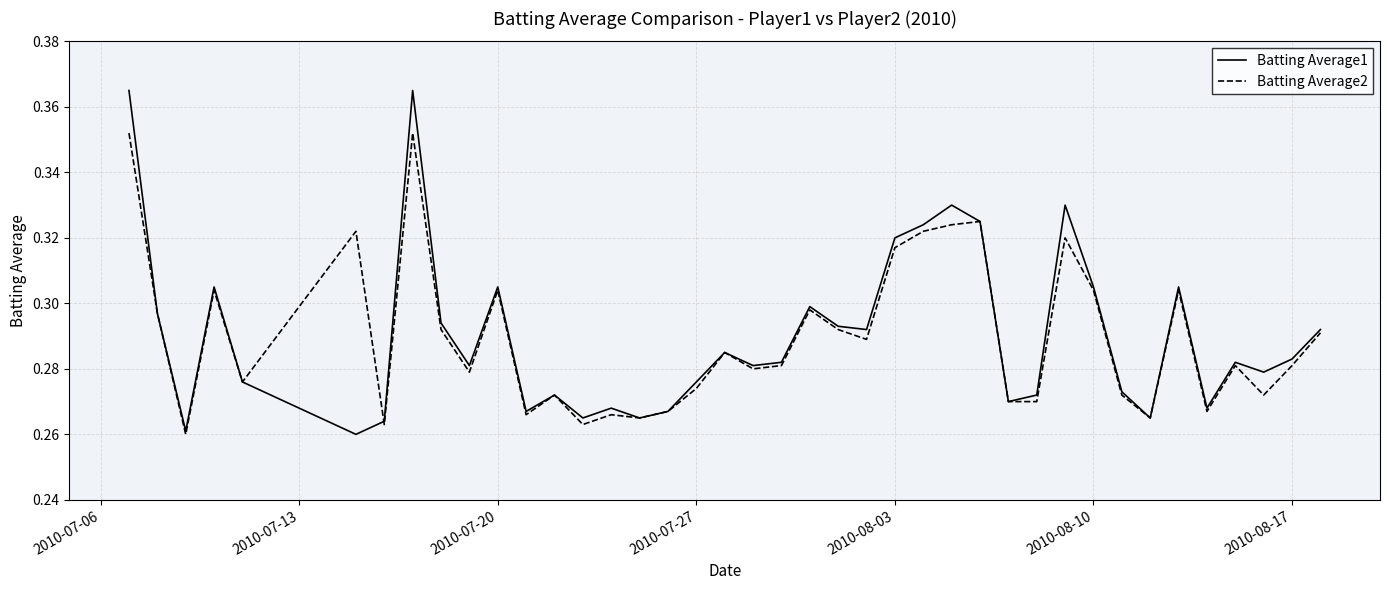

List the series in order of their peak value, lowest first.

Batting Average2, Batting Average1